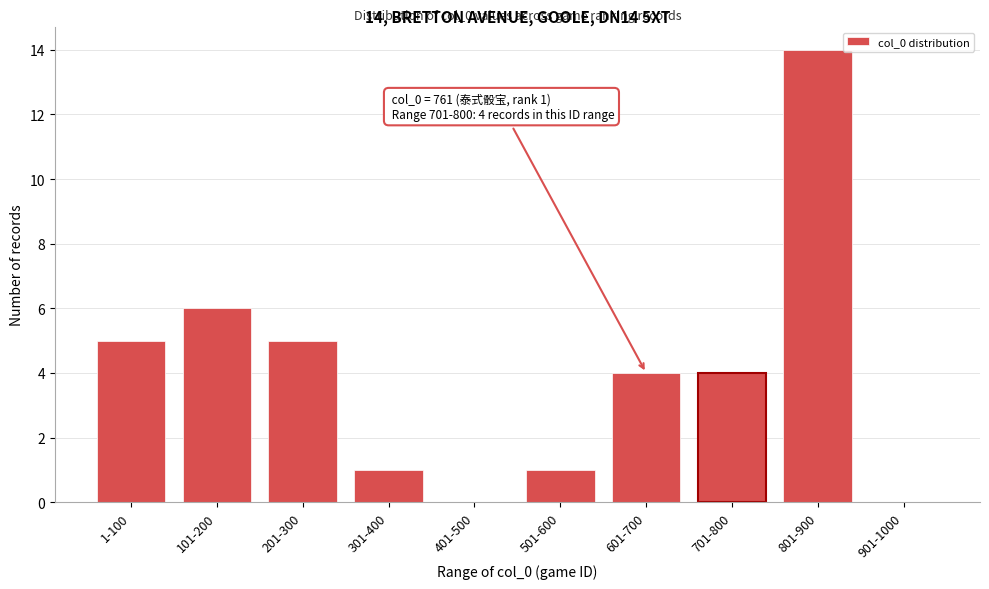

Reading left to right, extract all data points from this chart.

1-100=5	101-200=6	201-300=5	301-400=1	401-500=0	501-600=1	601-700=4	701-800=4	801-900=14	901-1000=0